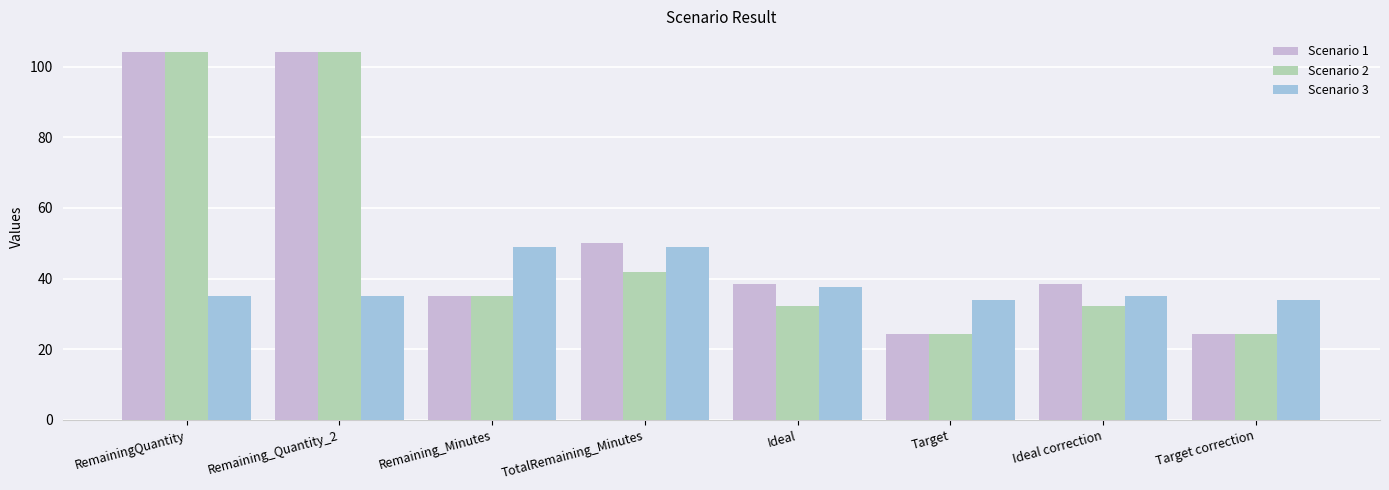

Between Ideal correction and Target correction, which series saw the biggest shift?

Scenario 1